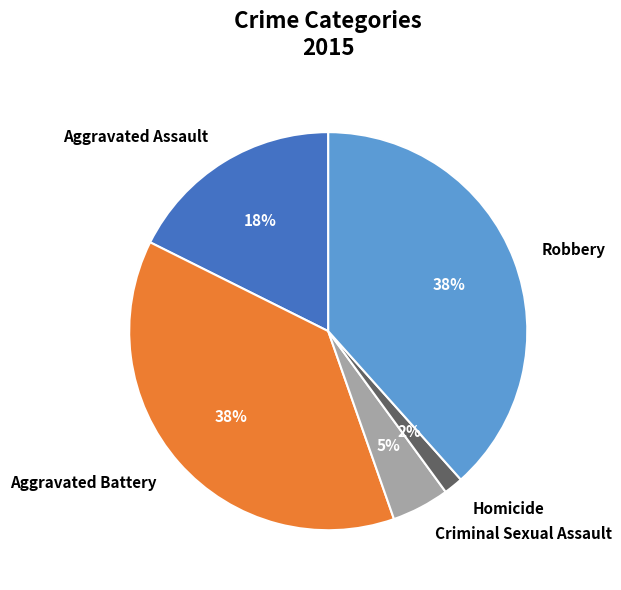

Which slice is the smallest?

Homicide